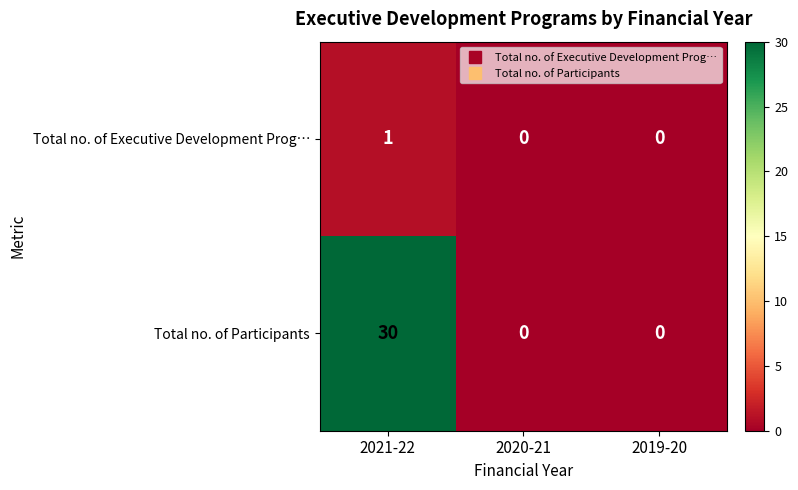

Count the Total no. of Participants values in the range 0 to 30.

3